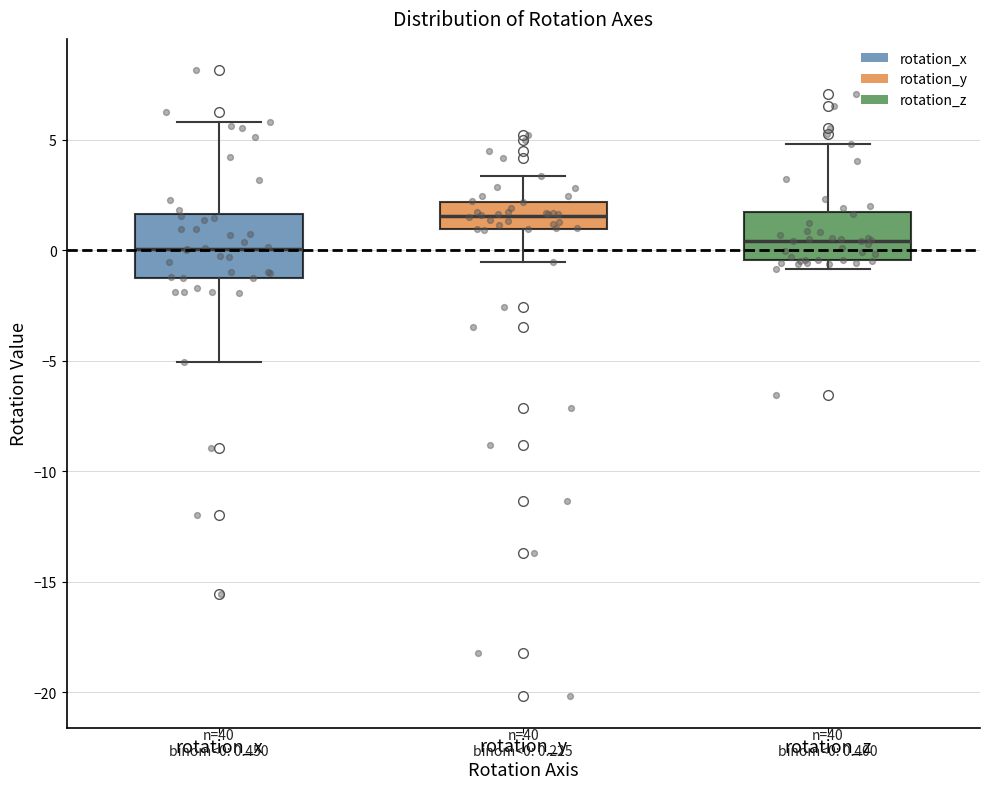

Comparing the boxes themselves (not the whiskers), which one is the tallest?

rotation_x